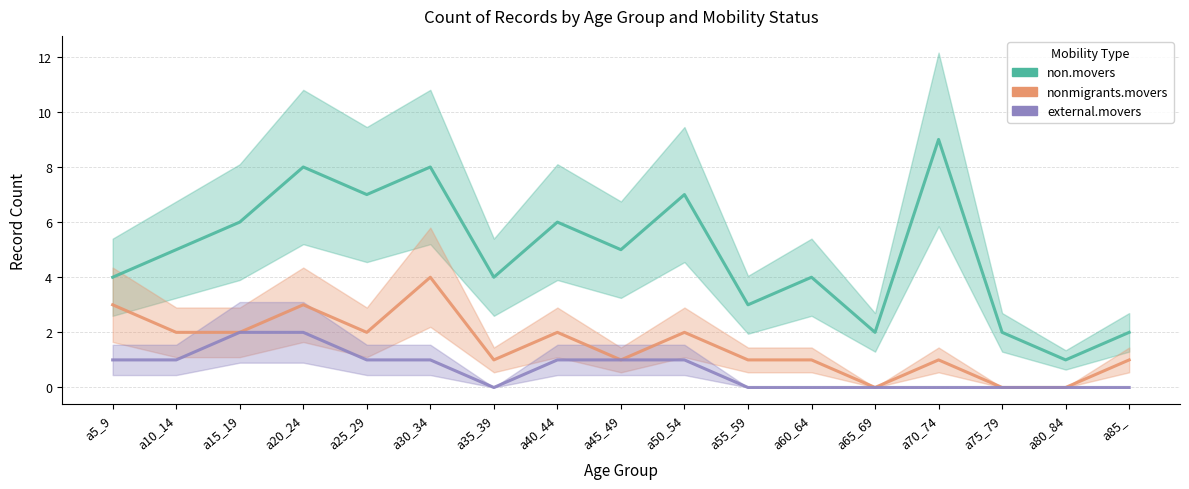

What are all the series names shown in the legend?

non.movers, nonmigrants.movers, external.movers